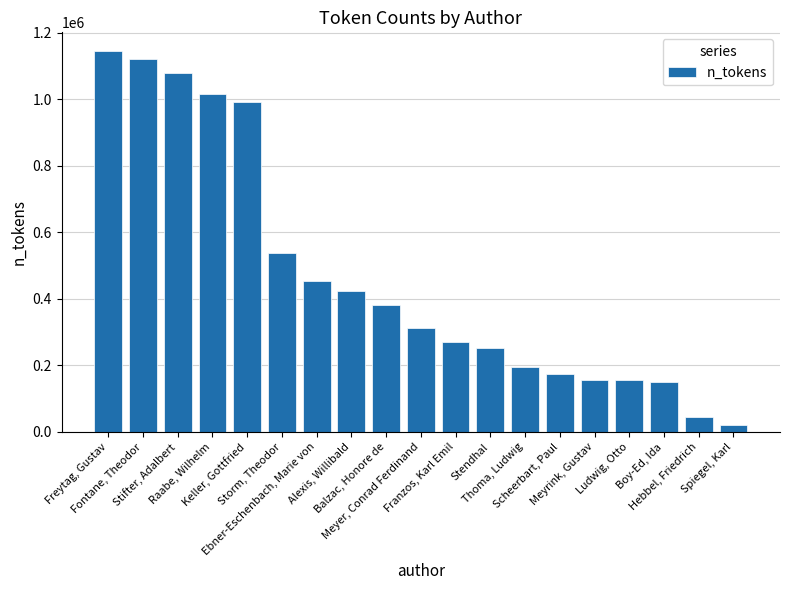

What is the change in value from Storm, Theodor to Franzos, Karl Emil?

-267592